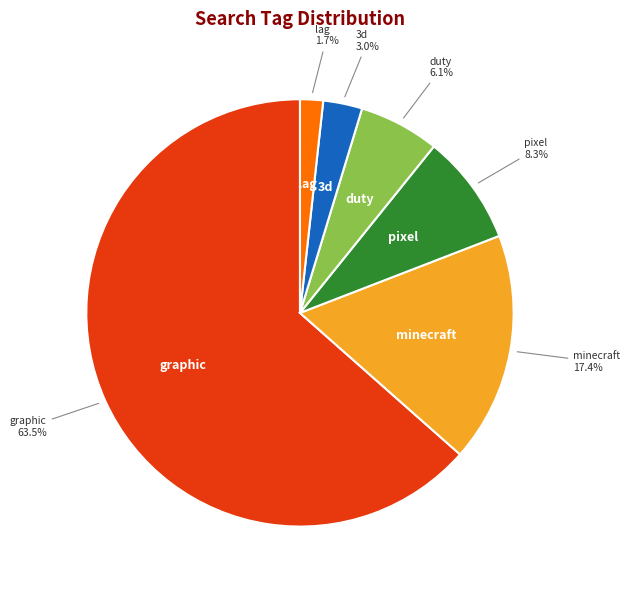

Does any single category account for the majority?

Yes